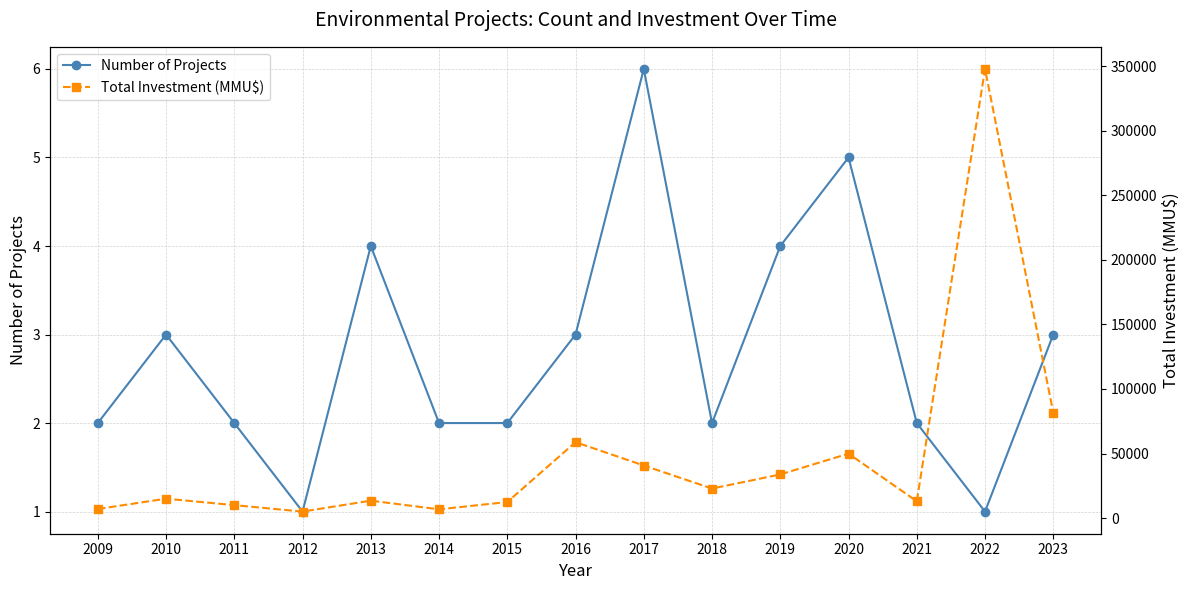

How many interior local peaks does the Total Investment (MMU$) series have?

5